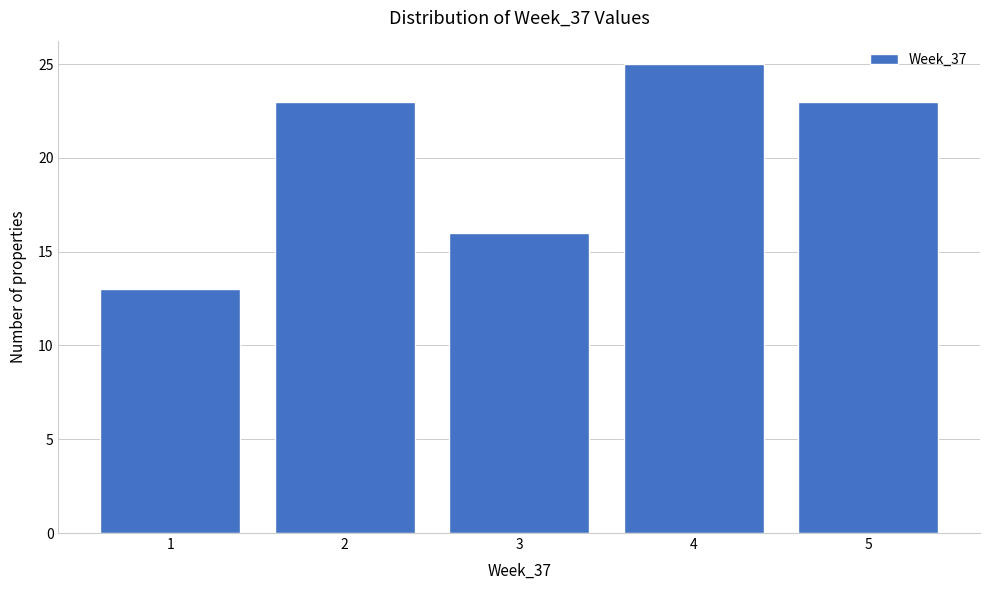

Reading left to right, transcribe this chart: for each bar, give the range it covers on the x-axis and its height. The values are not printed on the chart, so give them approximately, as read against the axis.

0.5 to 1.5: 13
1.5 to 2.5: 23
2.5 to 3.5: 16
3.5 to 4.5: 25
4.5 to 5.5: 23